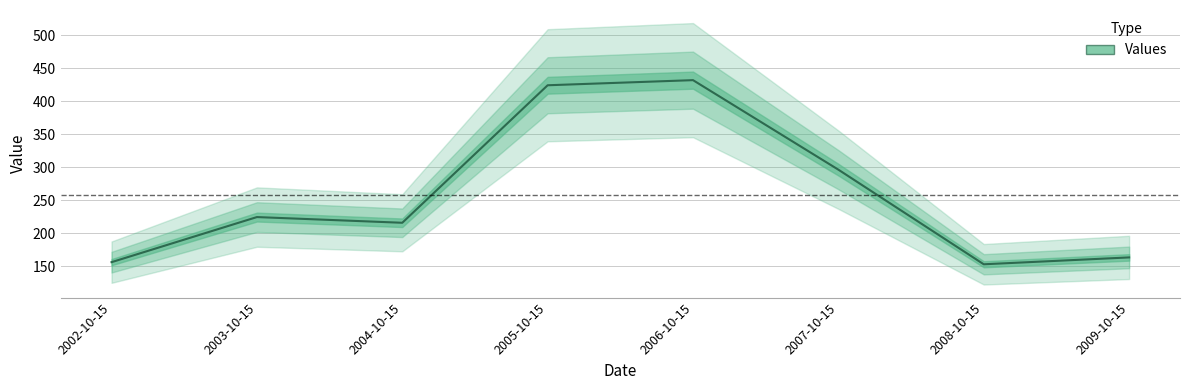

True or false: the data shows 117.1 at 2003-10-15.

False